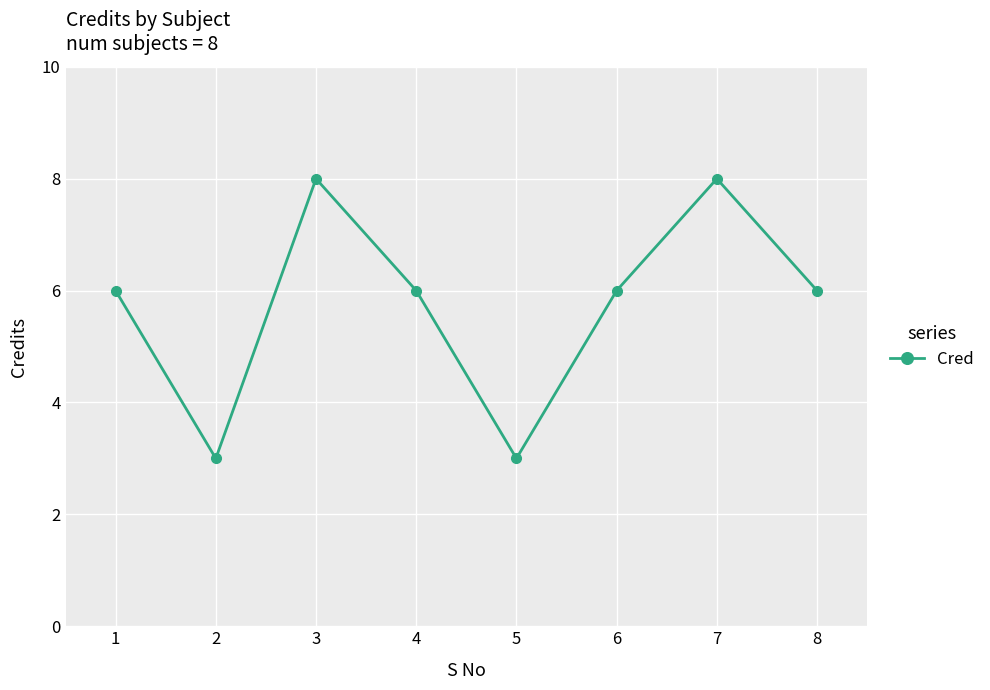

How many distinct data groups are displayed?

1